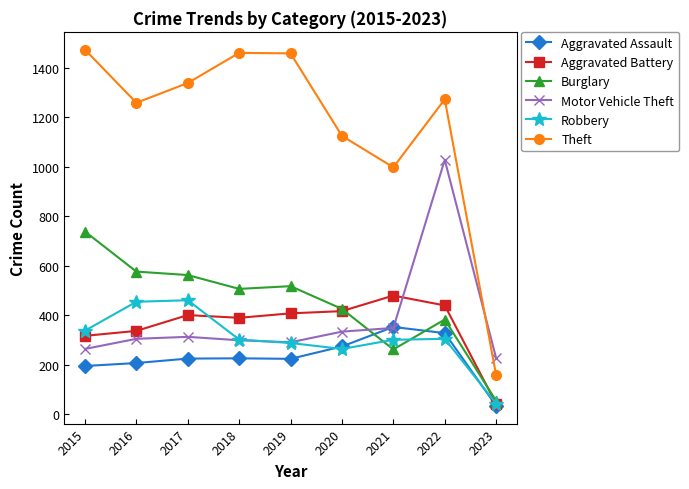

What is the total value across all series at 2019?

3183